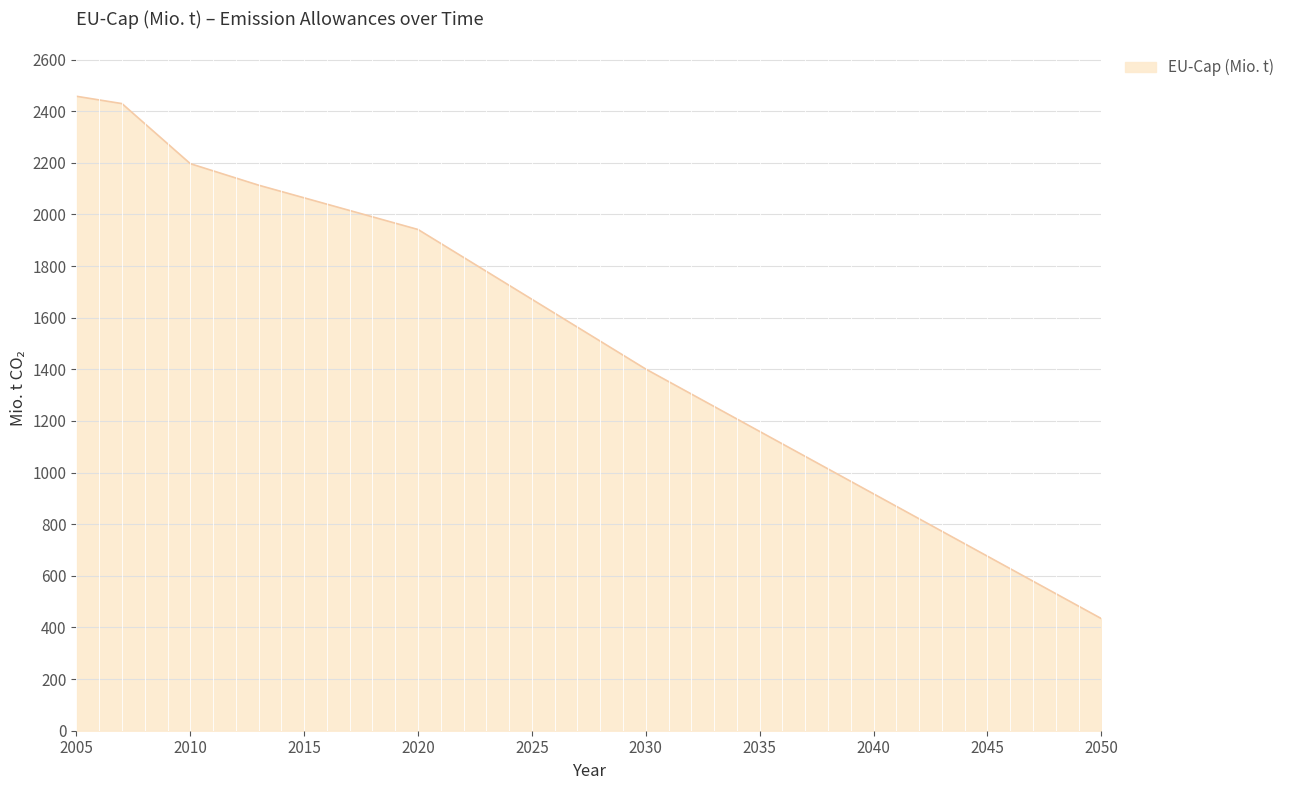

How many categories are shown in the chart?

46